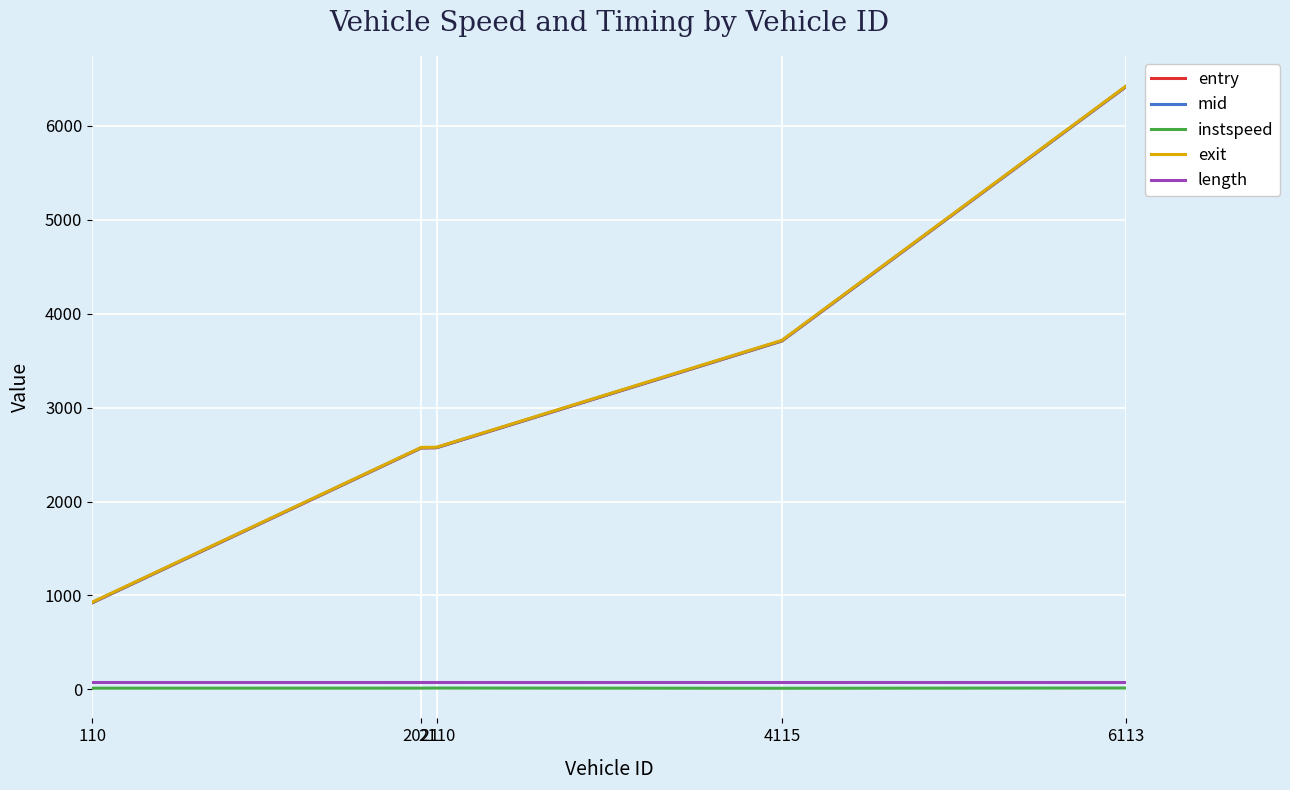

Which series has the largest range (max minus min)?

exit